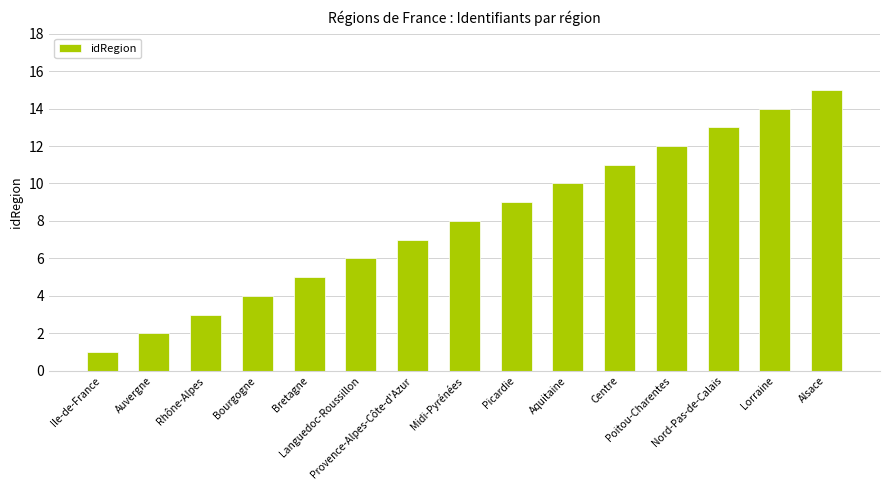

Which label corresponds to the largest value in the chart?

Alsace